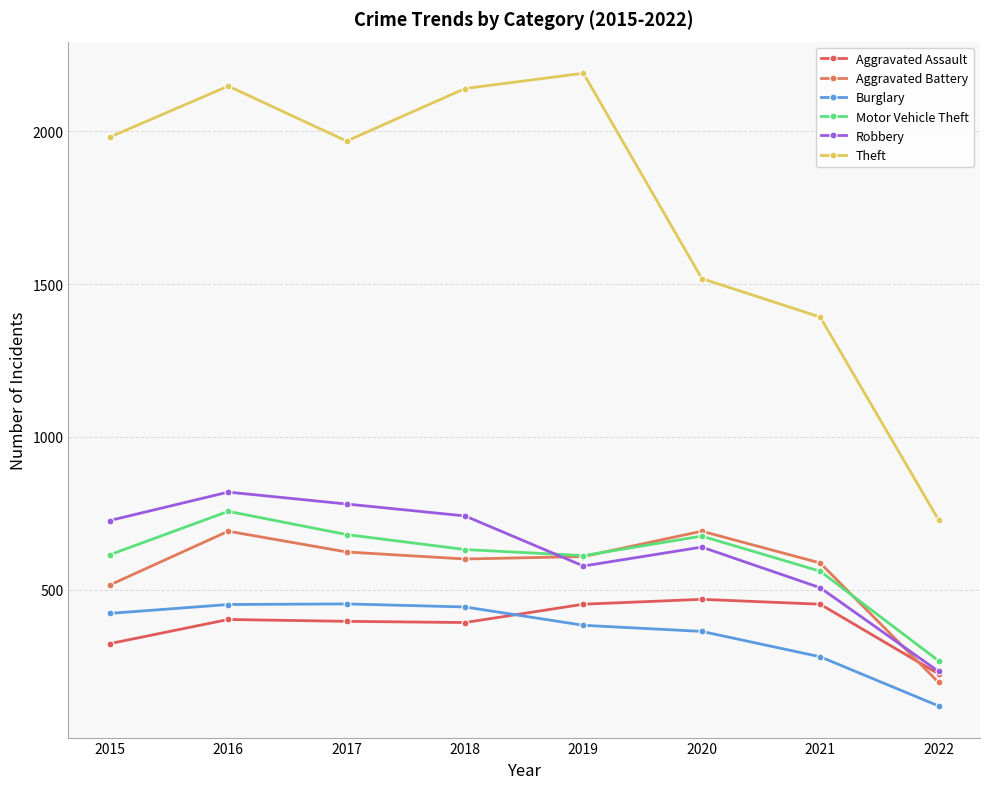

True or false: Theft and Aggravated Battery cross at least once.

False